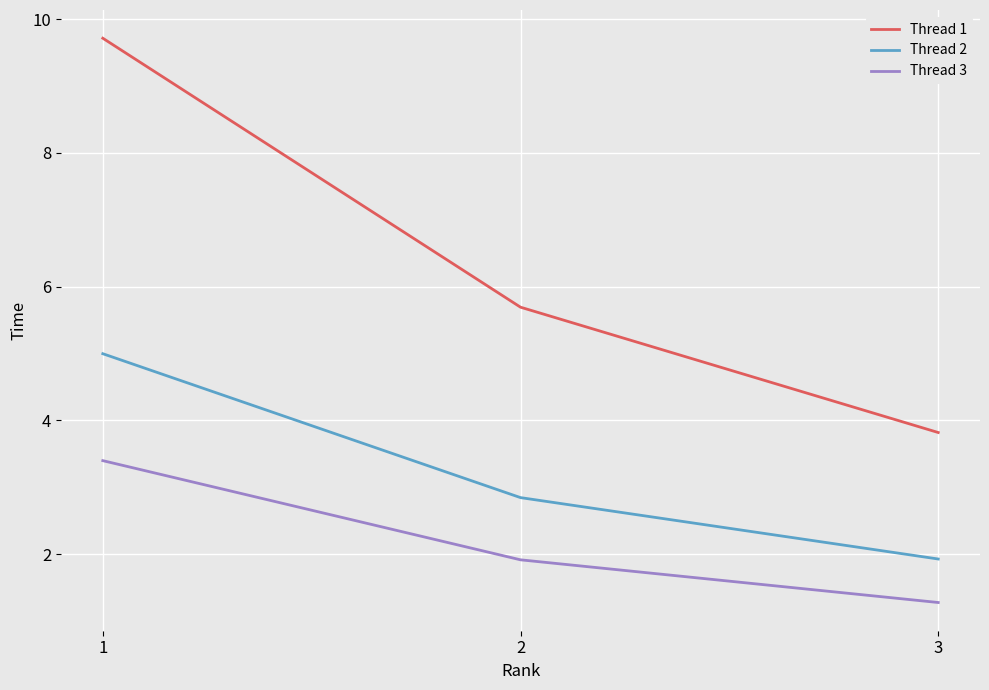

Reading right to left, extract all data points from this chart.

Thread 1: 3.8	5.7	9.7
Thread 2: 1.9	2.8	5.0
Thread 3: 1.3	1.9	3.4